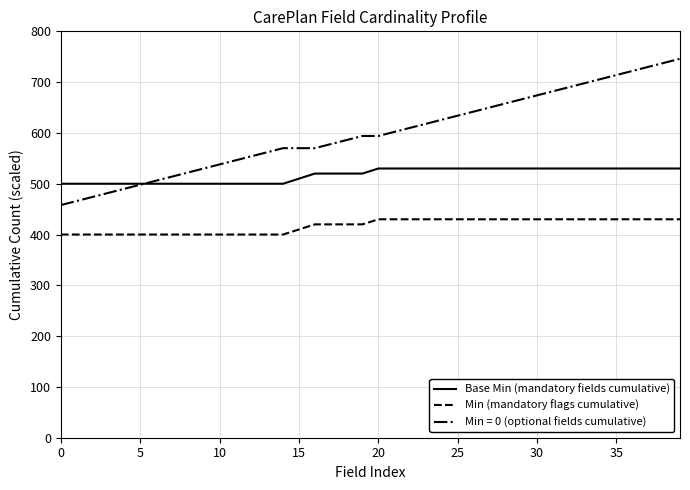

What is the minimum value shown in the chart?

400